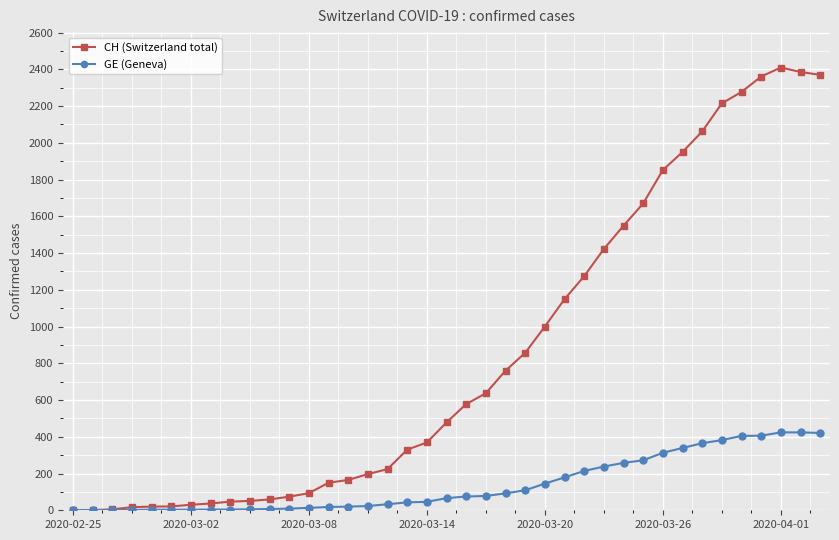

Which series has the largest range (max minus min)?

CH (Switzerland total)